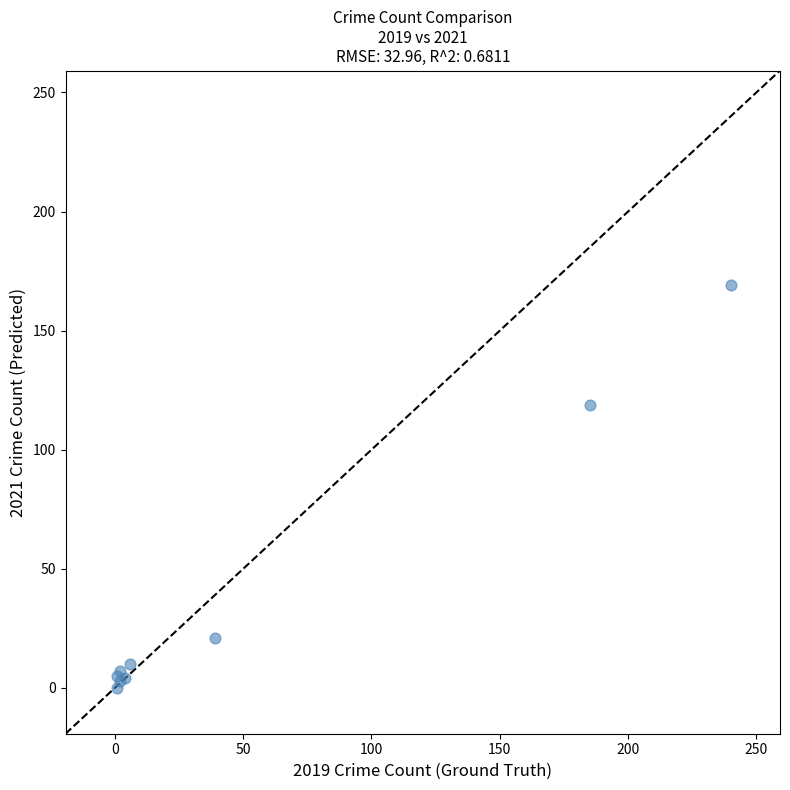

What Y value in the scatter plot is closest to 84?

119